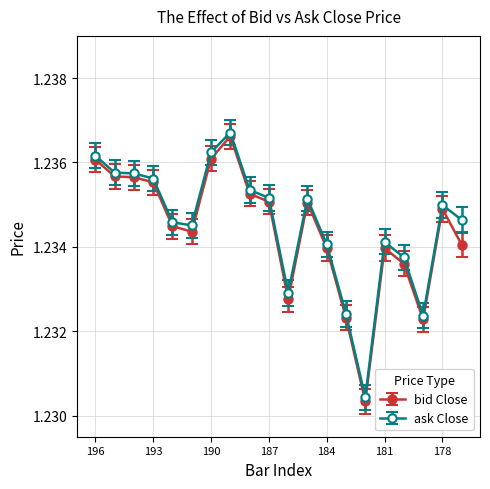

True or false: bid Close has more than 0 points higher than both neighbors.

True